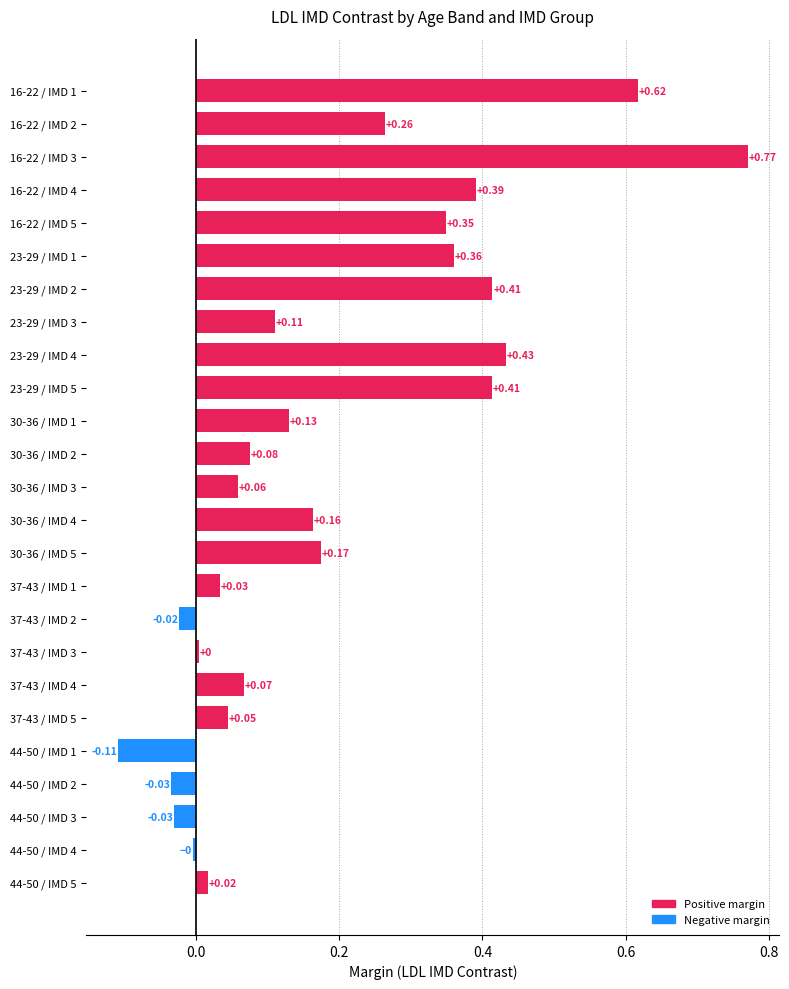

What is the difference between the maximum and minimum values?

0.9